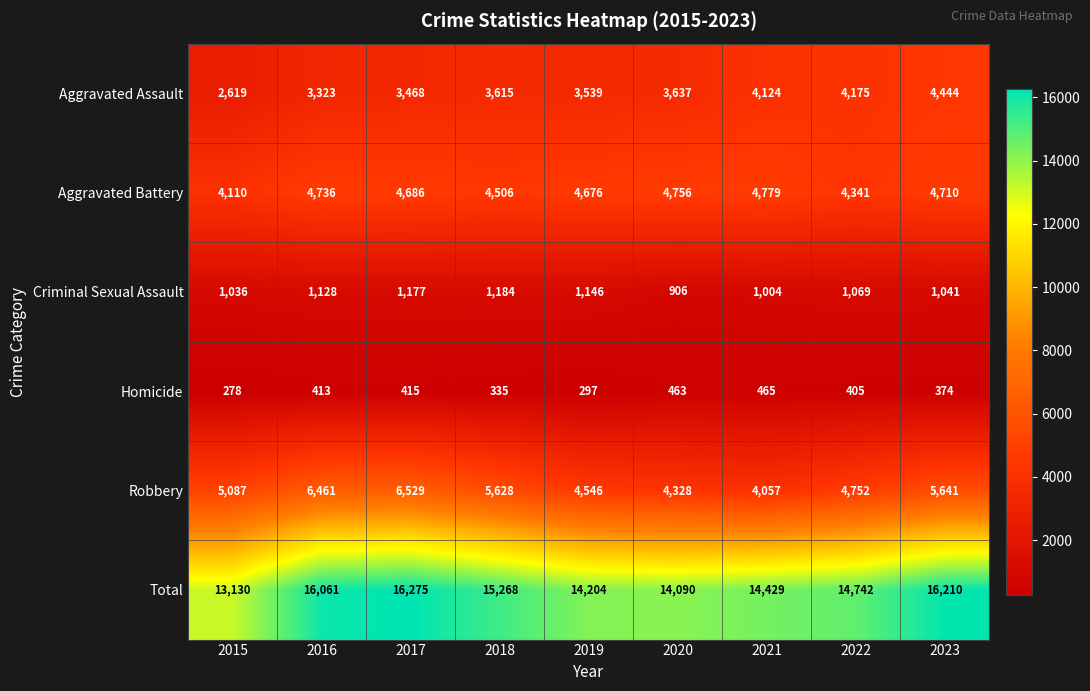

Count the number of categories in the chart.

9